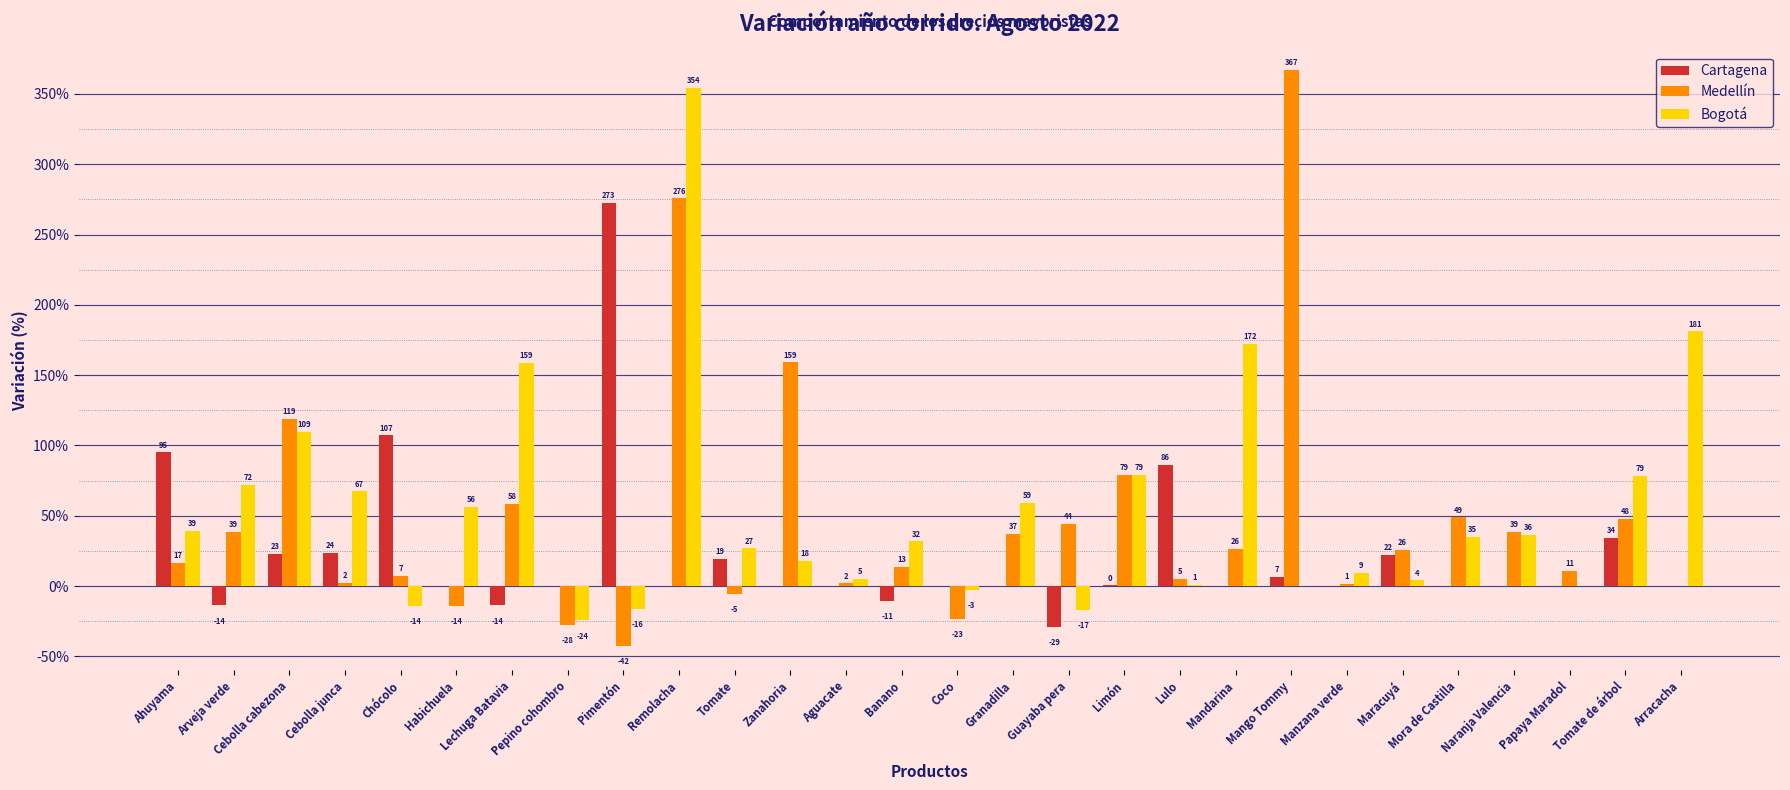

The value of Medellín at Granadilla is 37.3. True or false?

True